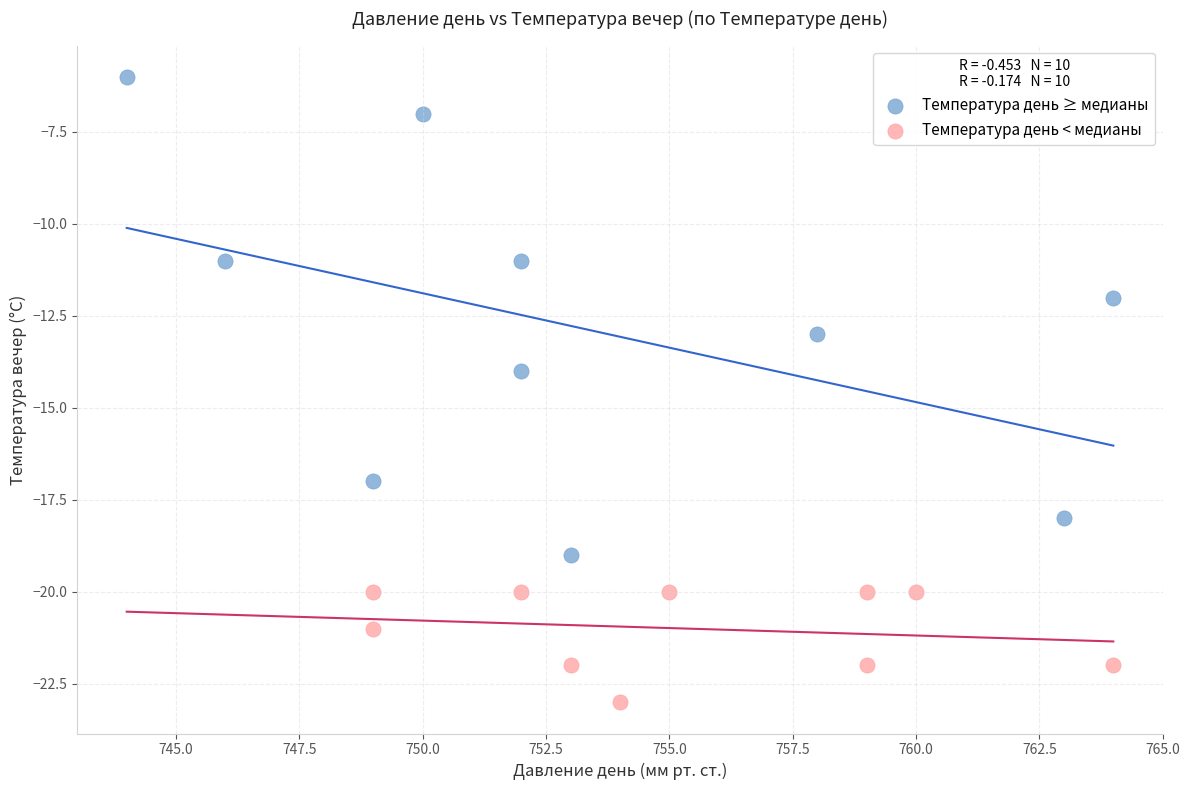

What are all the series names shown in the legend?

Температура день ≥ медианы, Температура день < медианы